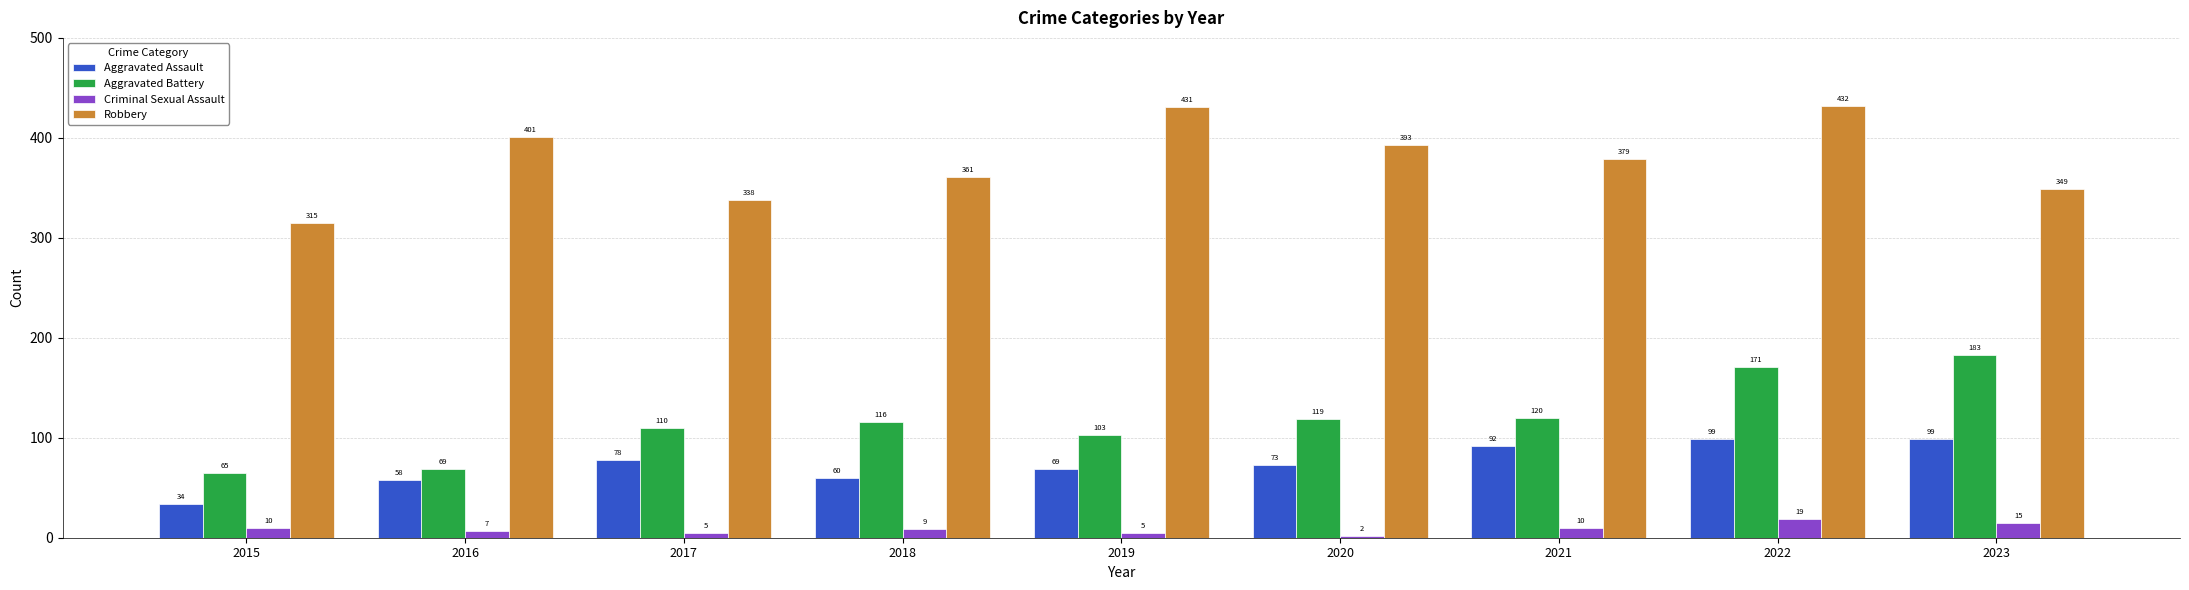

Are the bars horizontal?

No